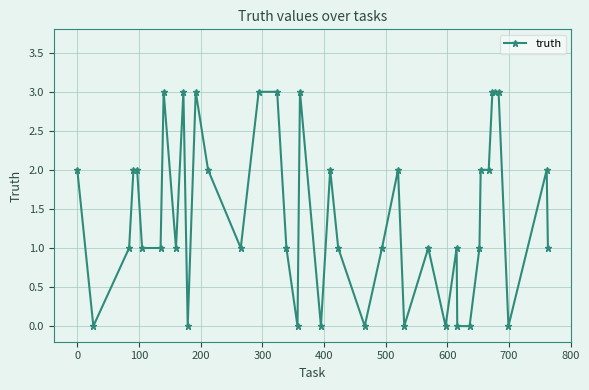

What is the difference between the maximum and minimum values?

3